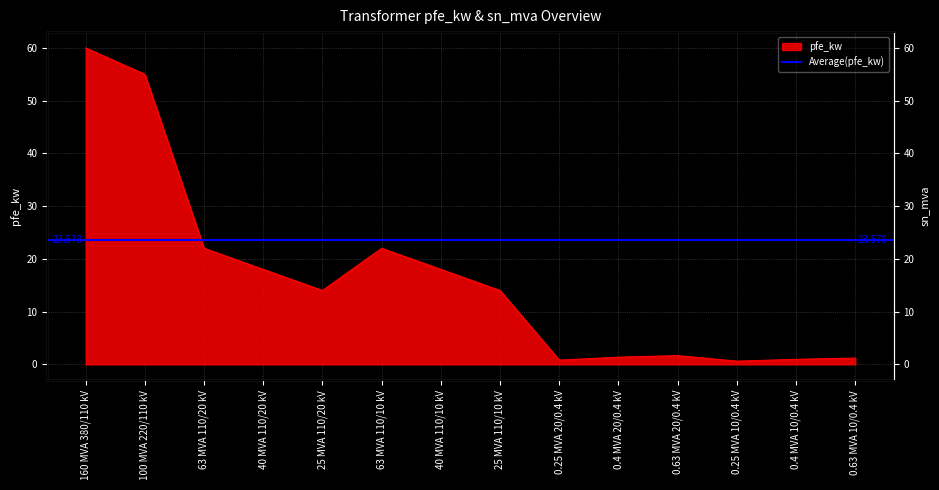

What is the value of the 8th point from the left?

14.0